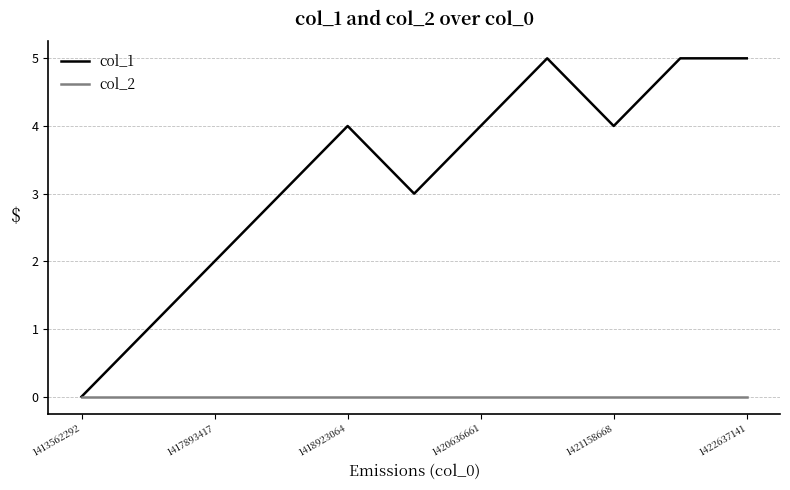

Is this an area chart (filled region under the line)?

No